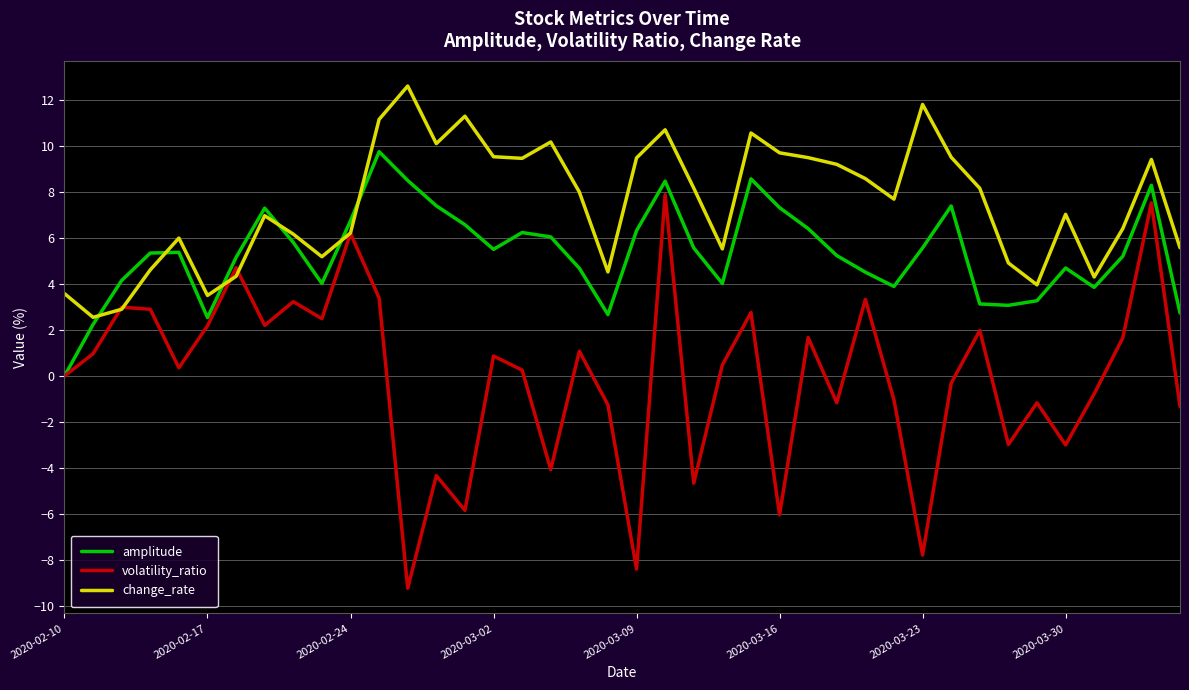

What is the minimum value shown in the chart?

-9.2